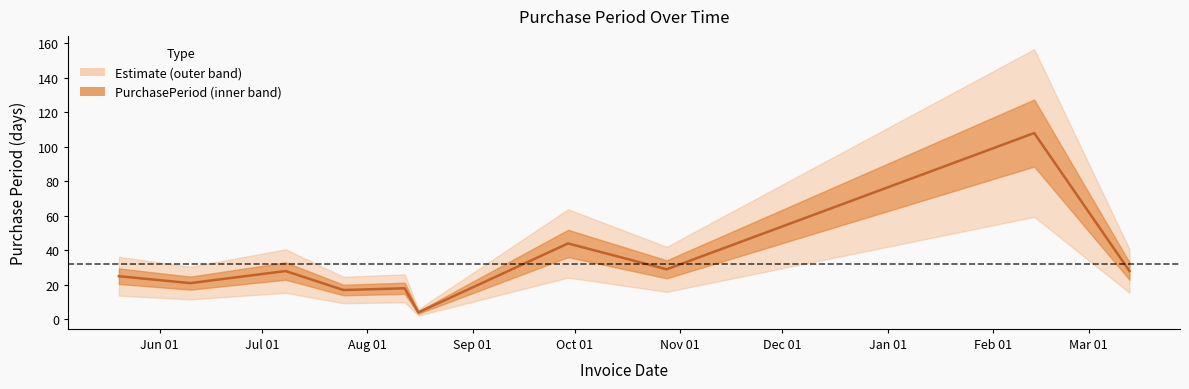

Reading left to right, extract all data points from this chart.

25	21	28	17	18	4	44	29	108	28